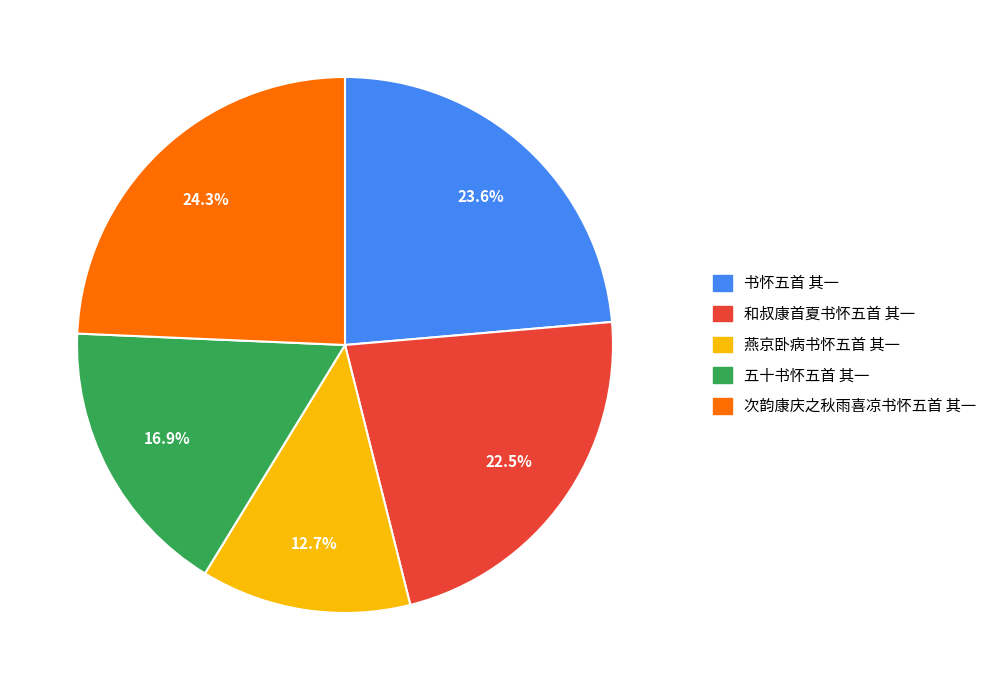

To the nearest percent, what is the difference between the 五十书怀五首 其一 and 次韵康庆之秋雨喜凉书怀五首 其一 slice percentages?

7%